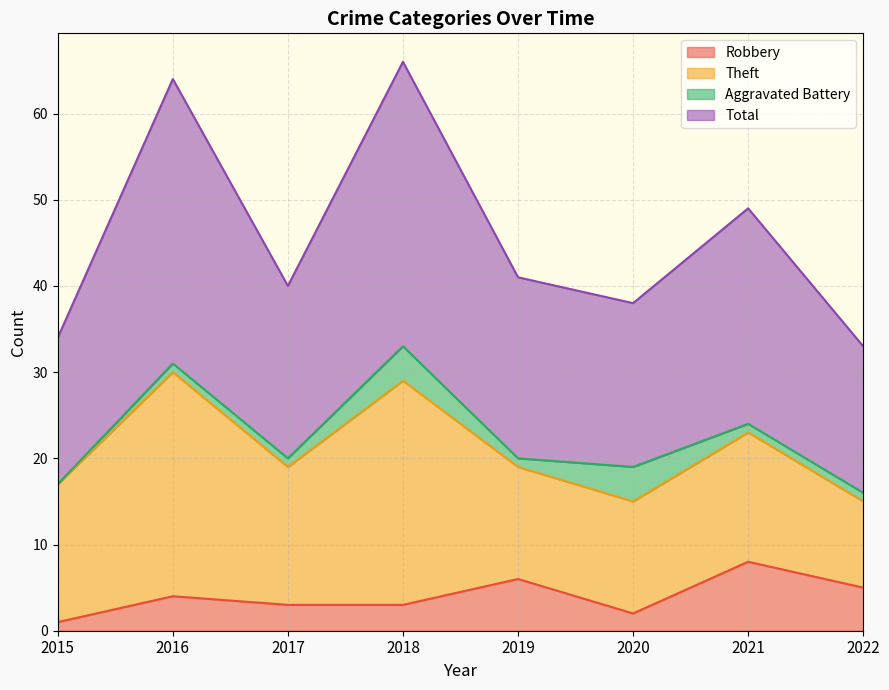

The Robbery series shows 4 at 2016. True or false?

True